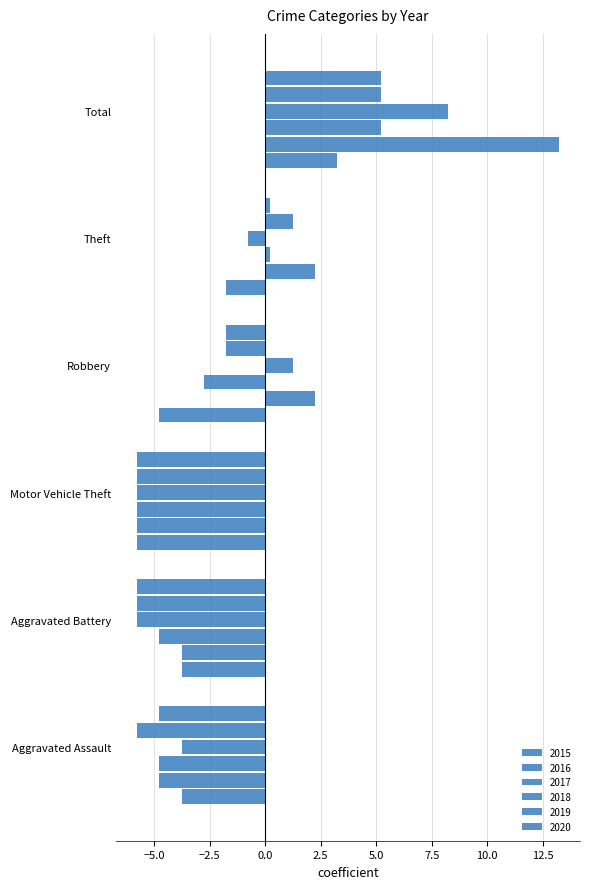

How many values in 2018 are below zero?

4